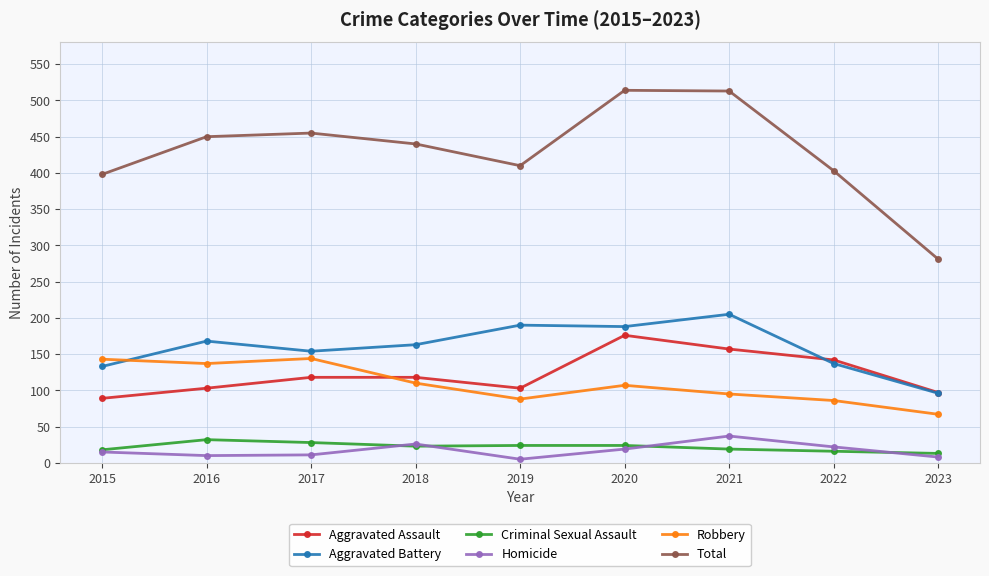

In Homicide, how many points are higher than both neighbors (excluding endpoints)?

2